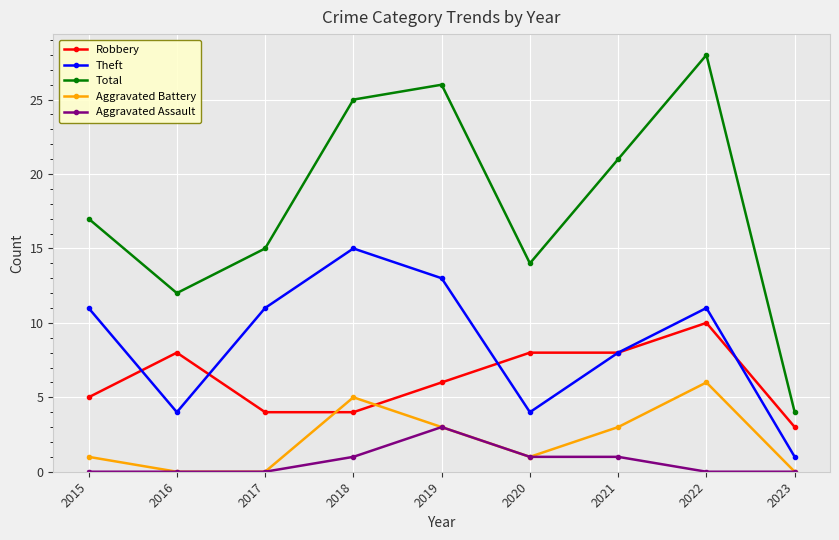

Is the value of Aggravated Assault at 2023 greater than the value of Total at 2015?

No